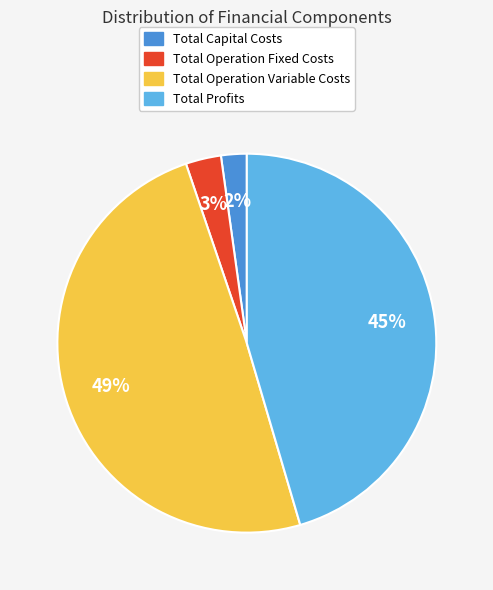

To the nearest percent, what is the difference between the Total Operation Variable Costs and Total Operation Fixed Costs slice percentages?

46%